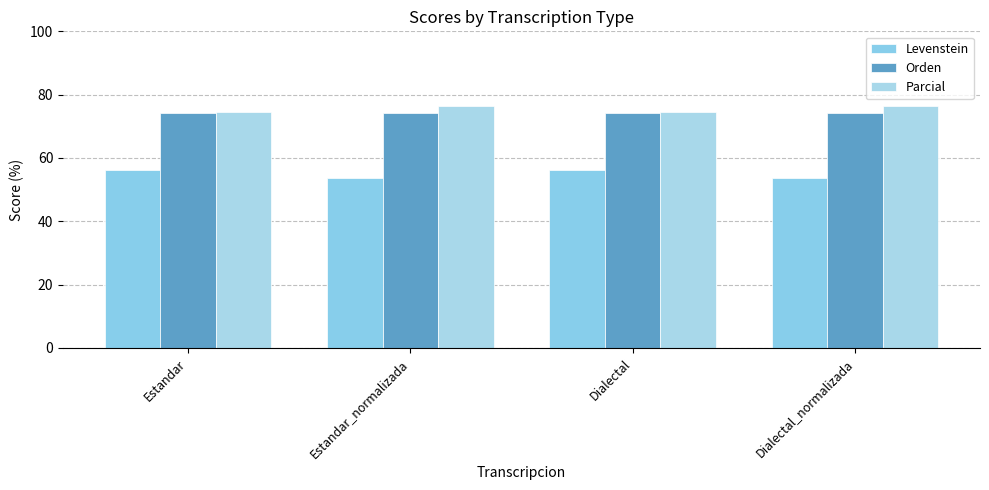

True or false: Orden has a value of 74.1 at Estandar_normalizada.

True